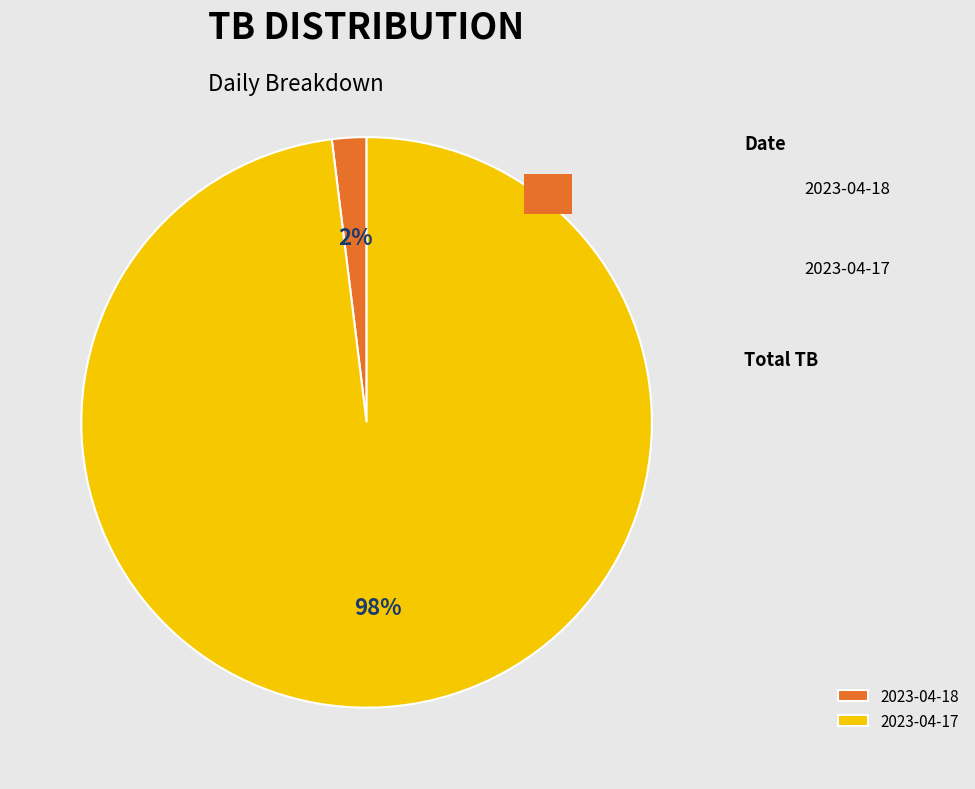

Count the number of slices in the pie.

2